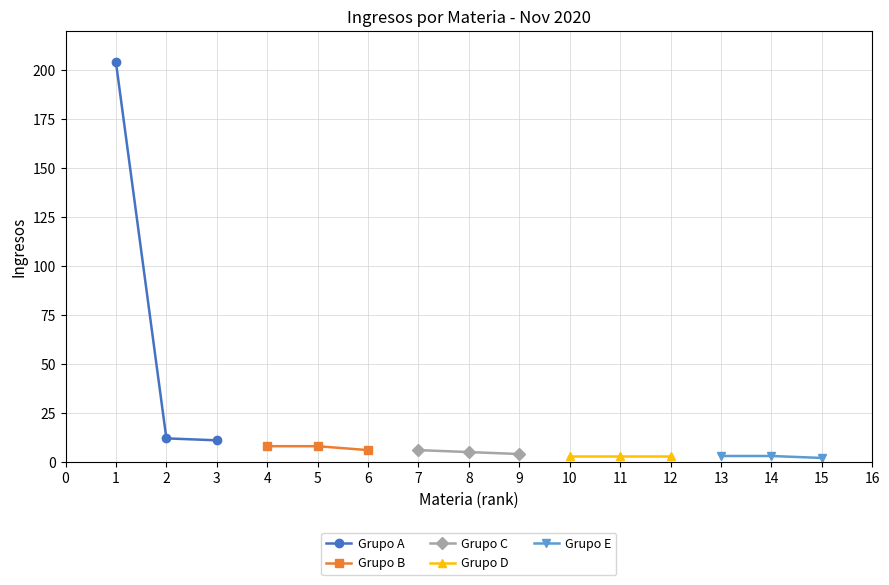

What is the minimum value for Grupo A?

11